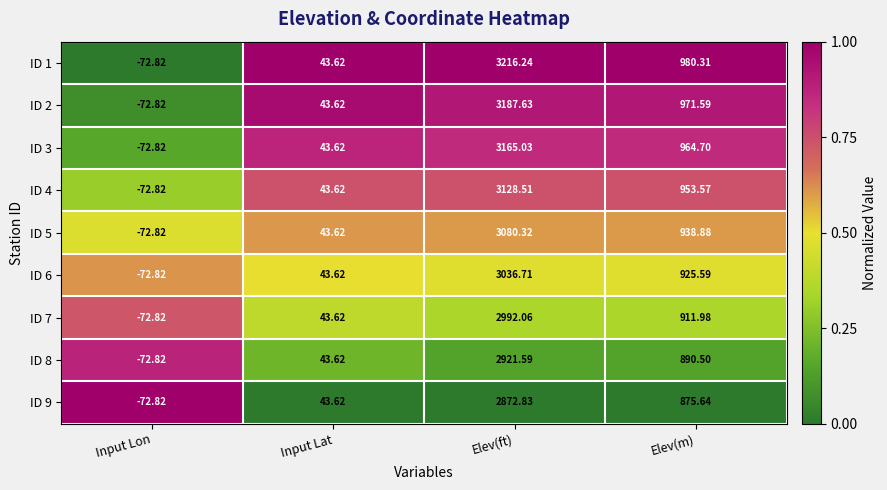

Which label corresponds to the largest value in the chart?

Elev(ft)